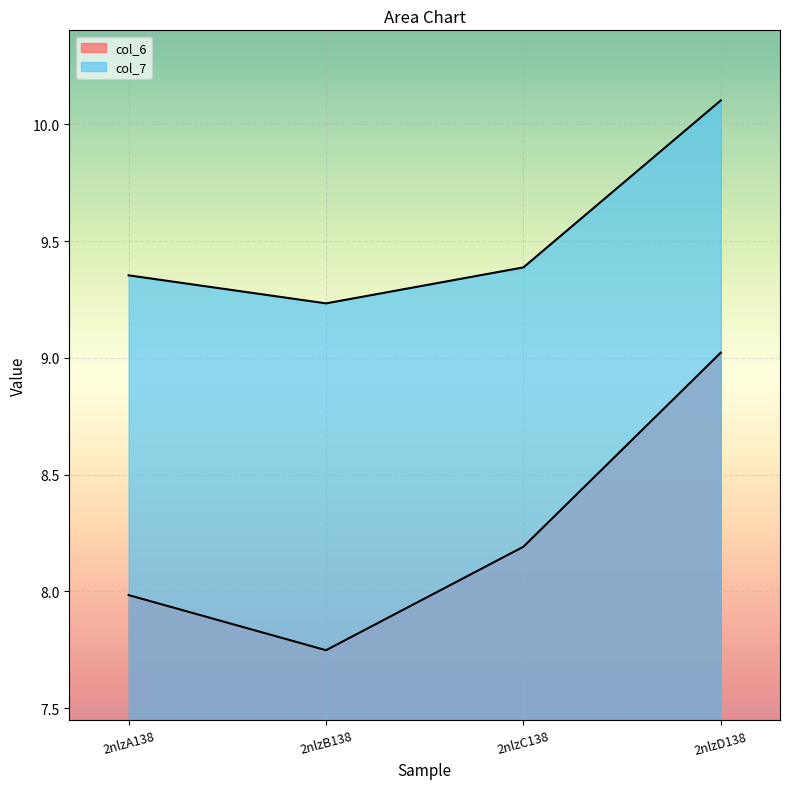

What is the label of the 1st point from the left?

2nlzA138